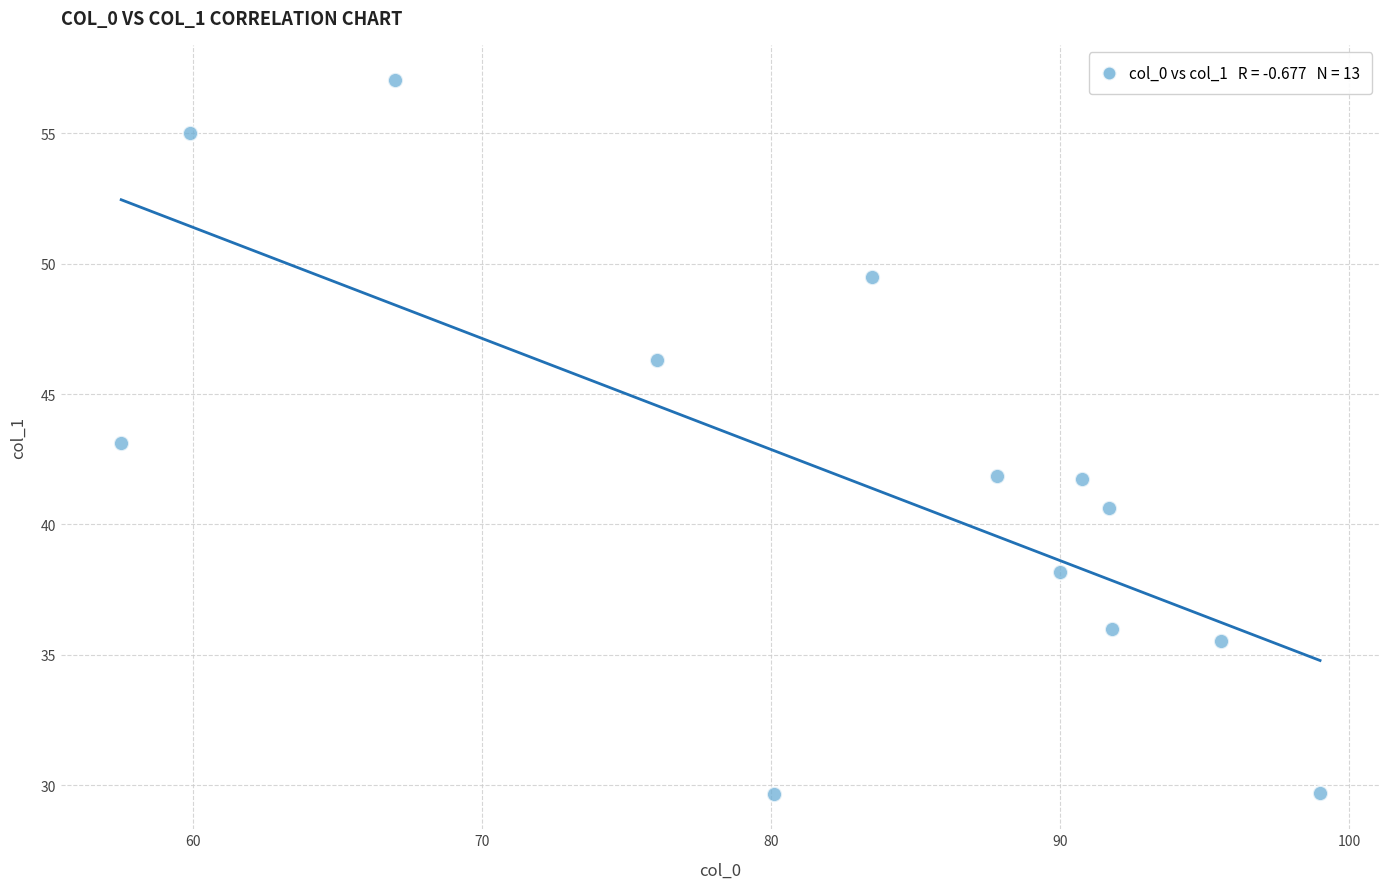

What is the range of X values (max minus min)?

41.5